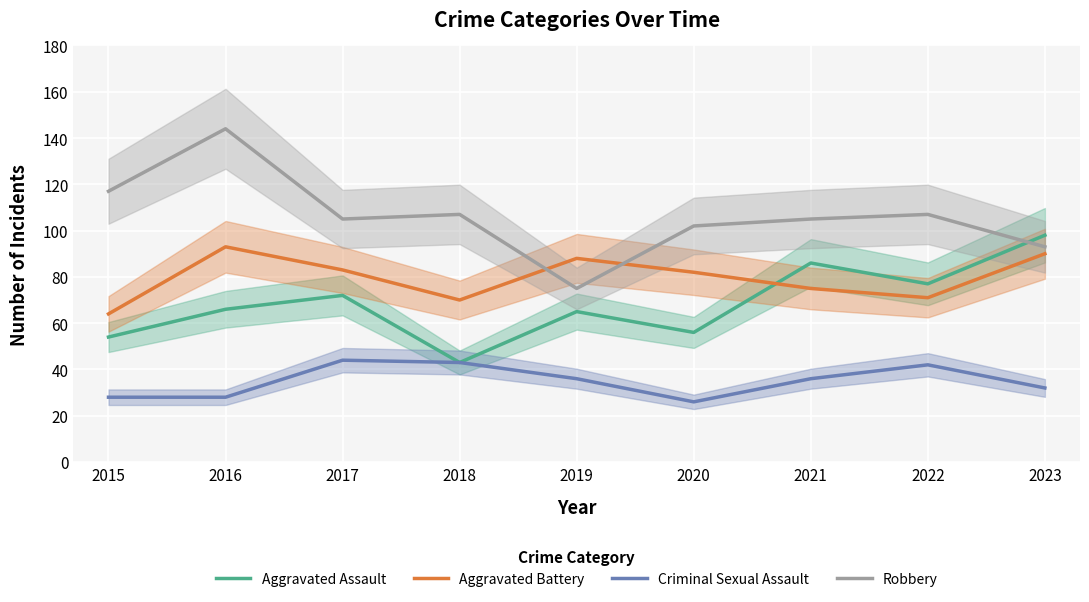

Which series has the widest spread of values?

Robbery